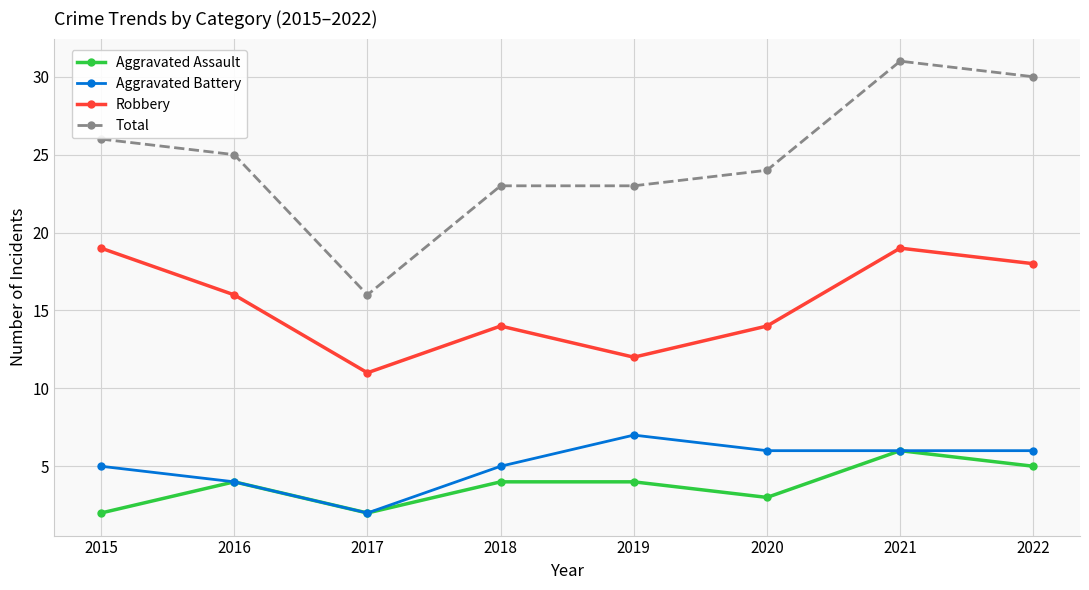

What is the smallest value displayed?

2